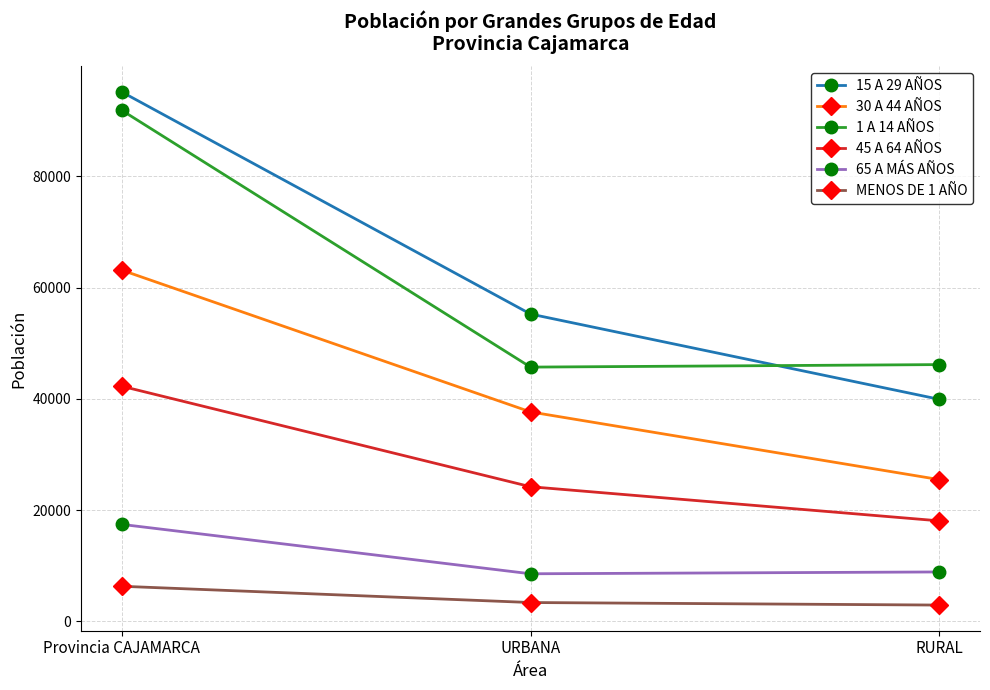

The 65 A MÁS AÑOS series shows 8548 at URBANA. True or false?

True